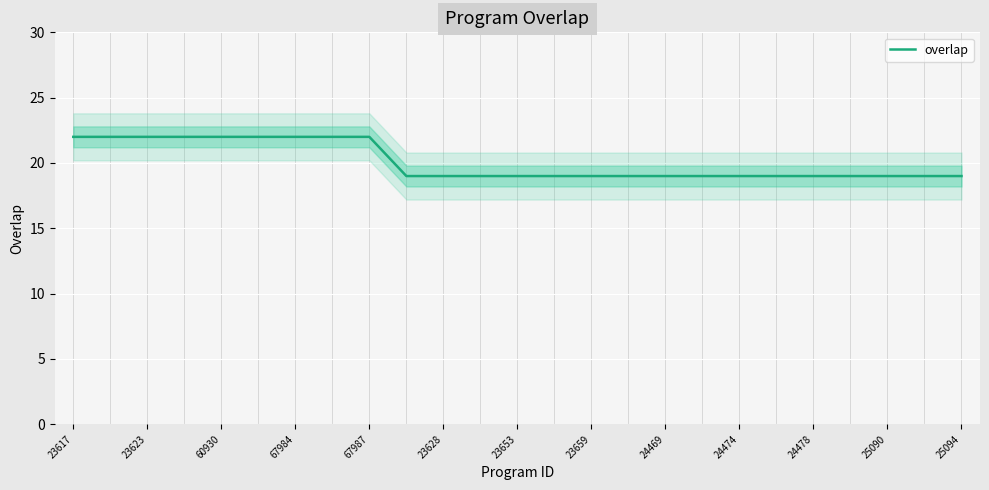

Is it true that overlap equals 9 at 25094?

False